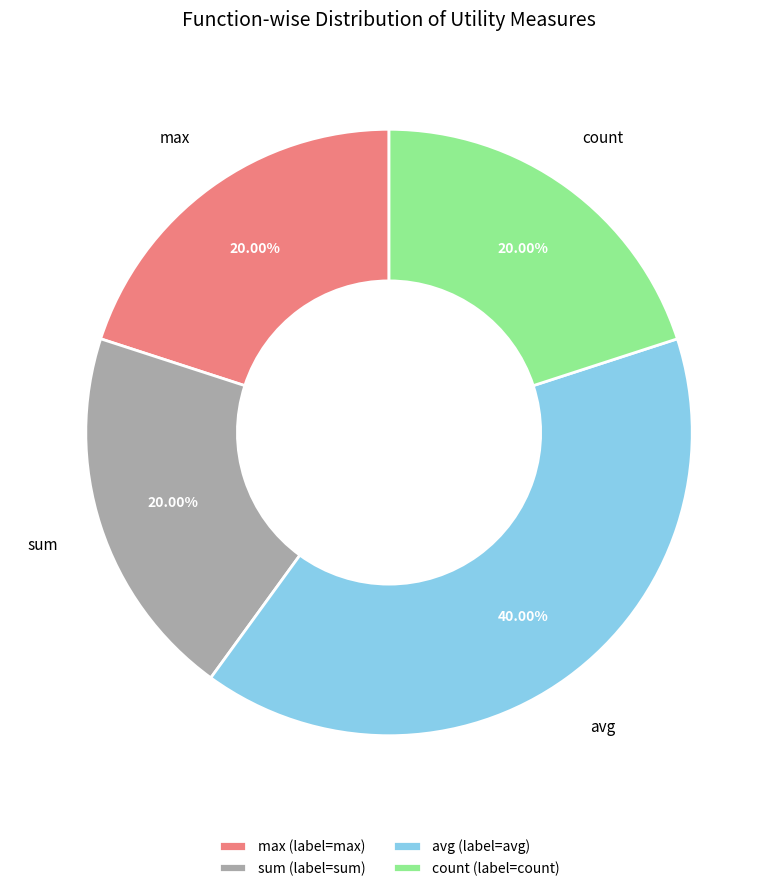

How many segments does this pie chart have?

4